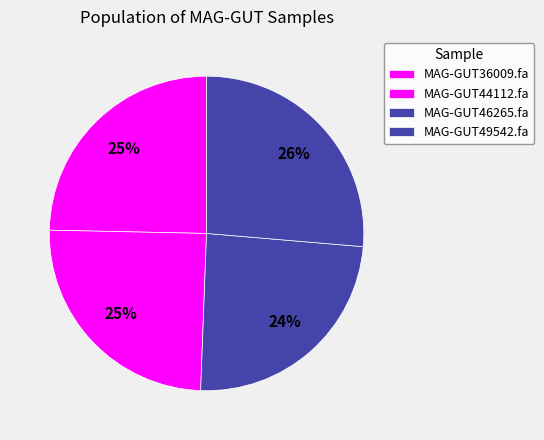

To the nearest percent, what portion does MAG-GUT49542.fa represent?

26%